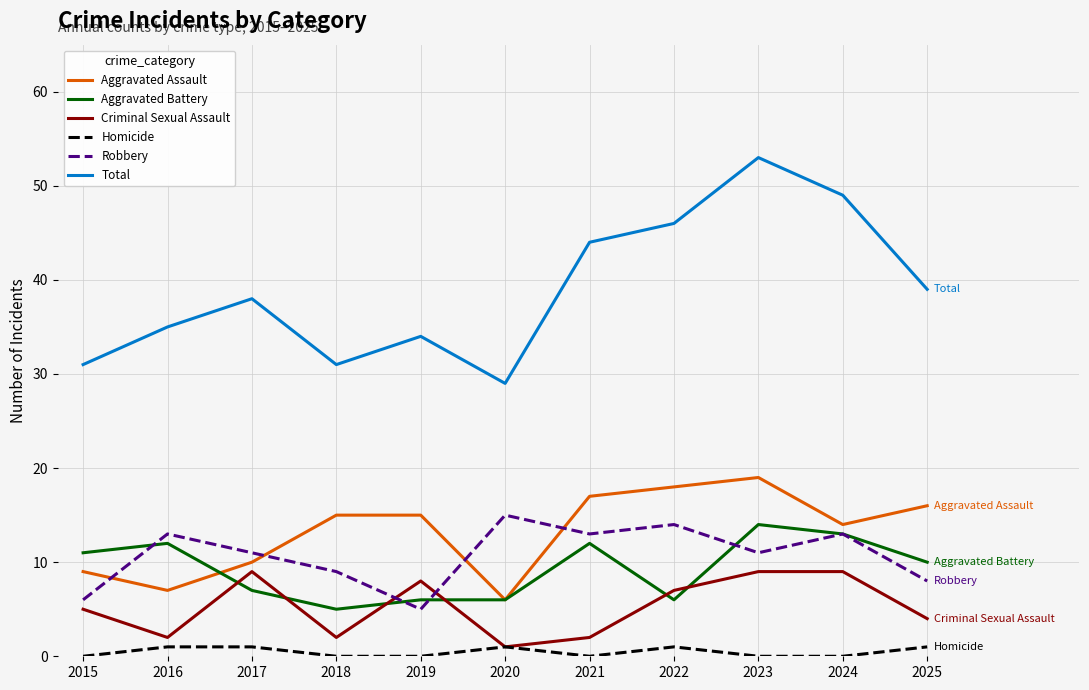

How many lines are shown in the chart?

6